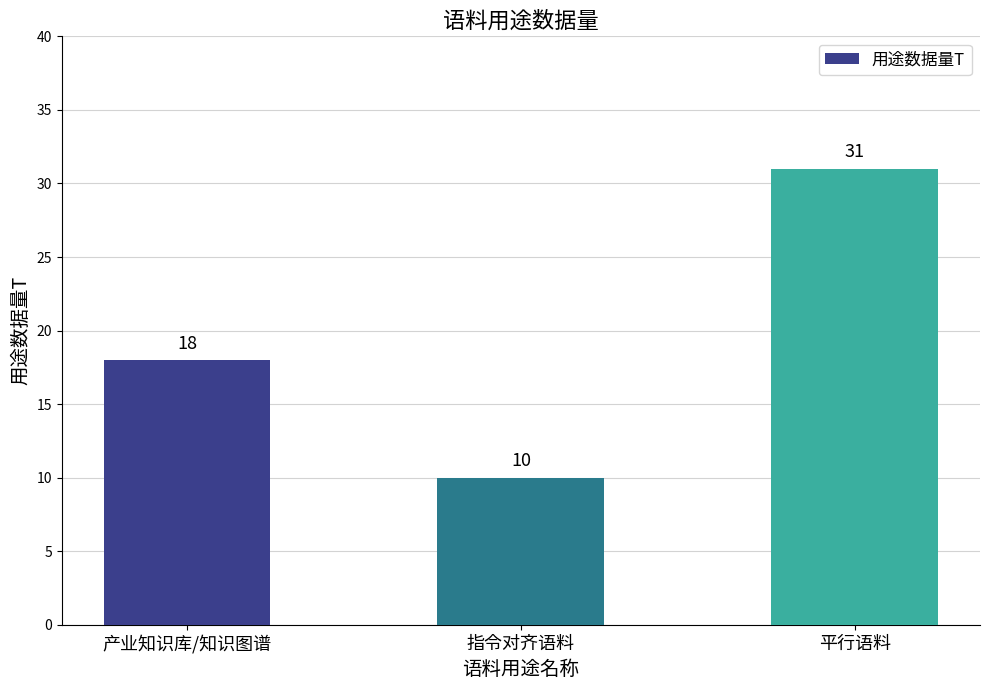

What is the label of the 2nd bar from the left?

指令对齐语料